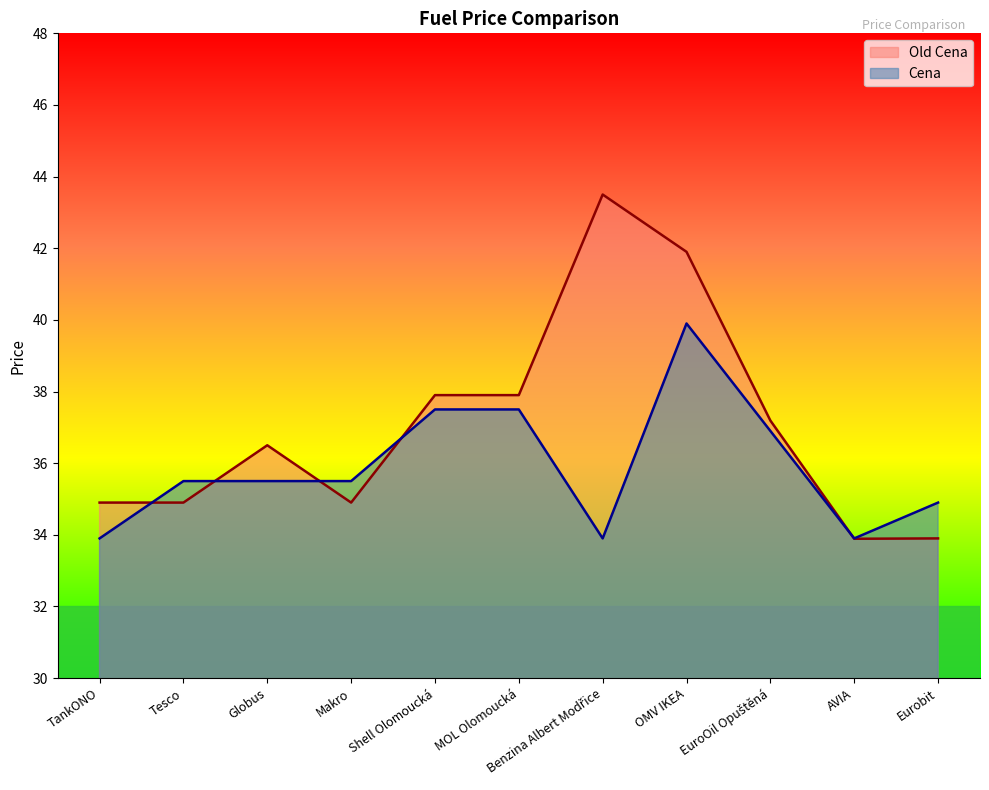

Is the value of Old Cena at Benzina Albert Modřice greater than the value of Cena at Makro?

Yes